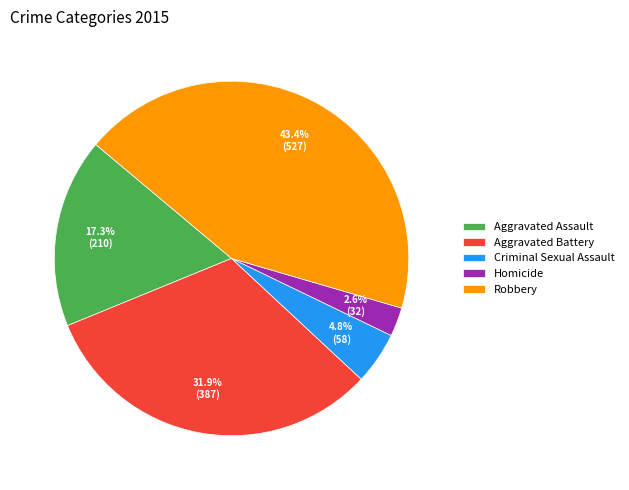

True or false: Robbery accounts for 43% of the total.

True